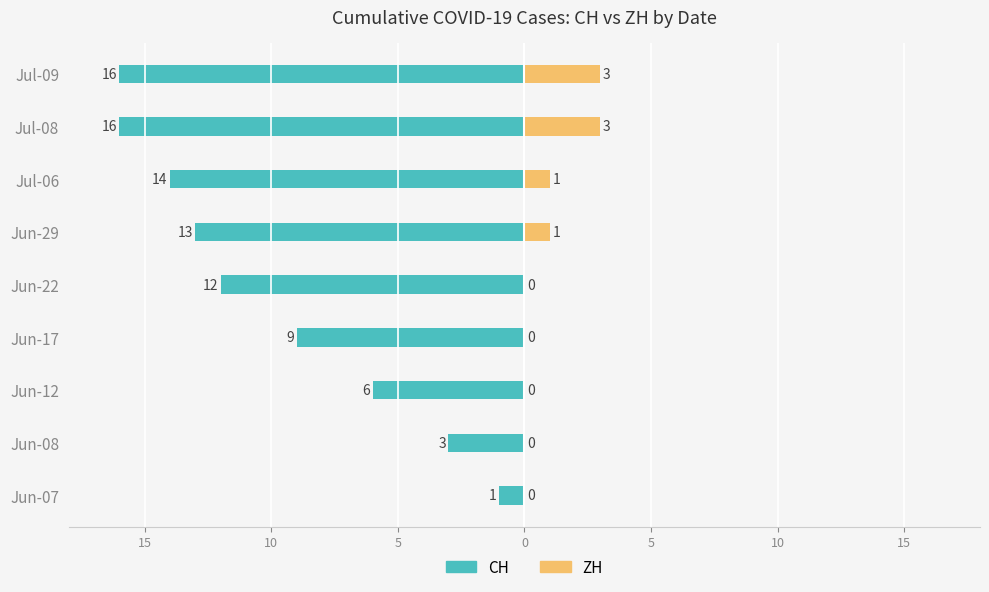

Reading left to right, extract all data points from this chart.

CH (Family): -1	-3	-6	-9	-12	-13	-14	-16	-16
ZH (Nonfamily): 0	0	0	0	0	1	1	3	3